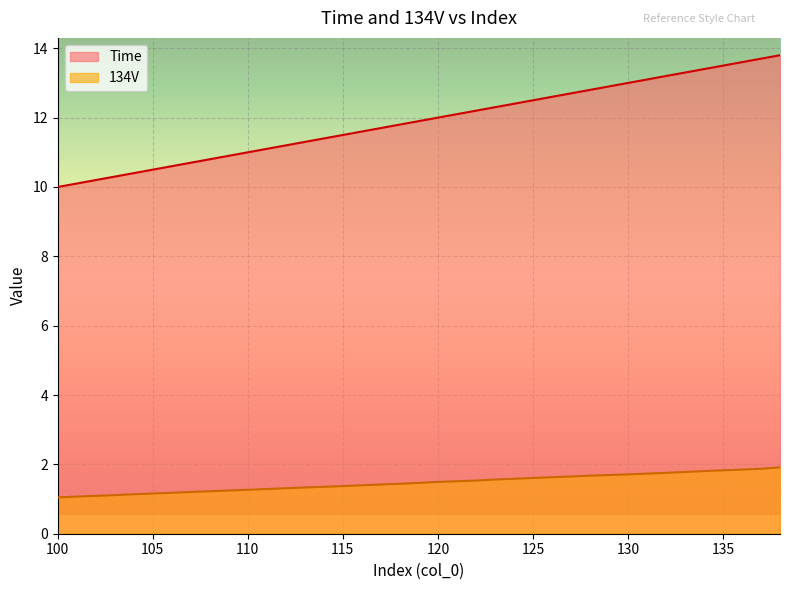

How many lines are shown in the chart?

2